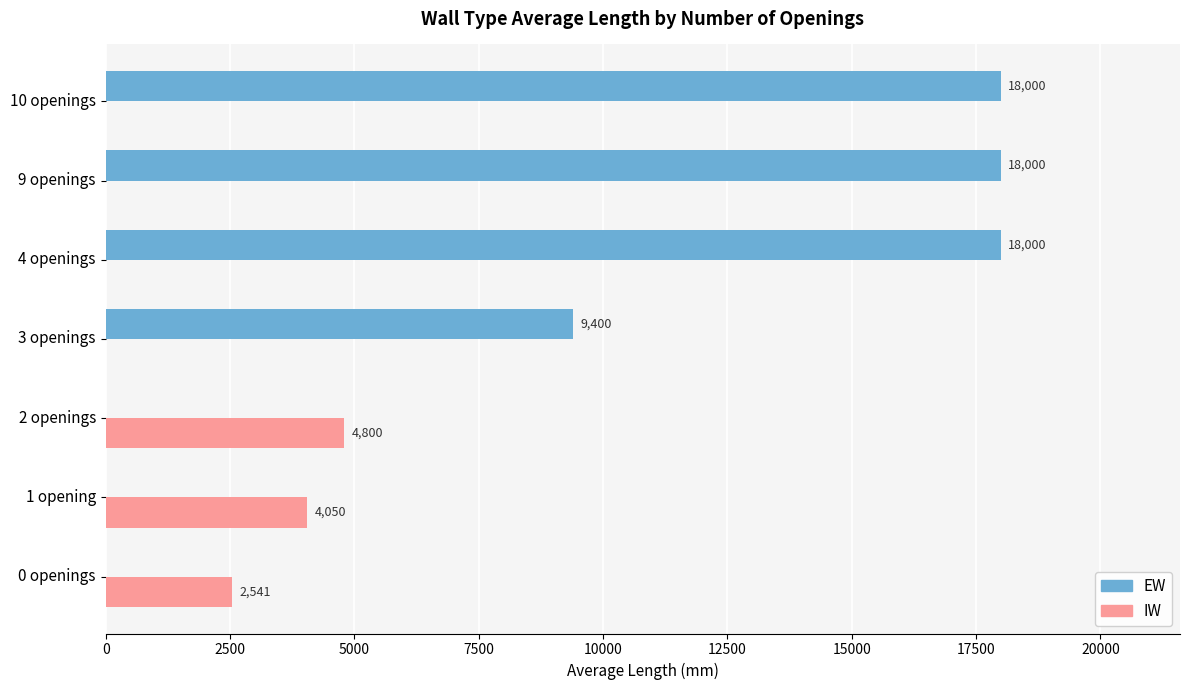

The EW series shows 18000.0 at 4 openings. True or false?

True